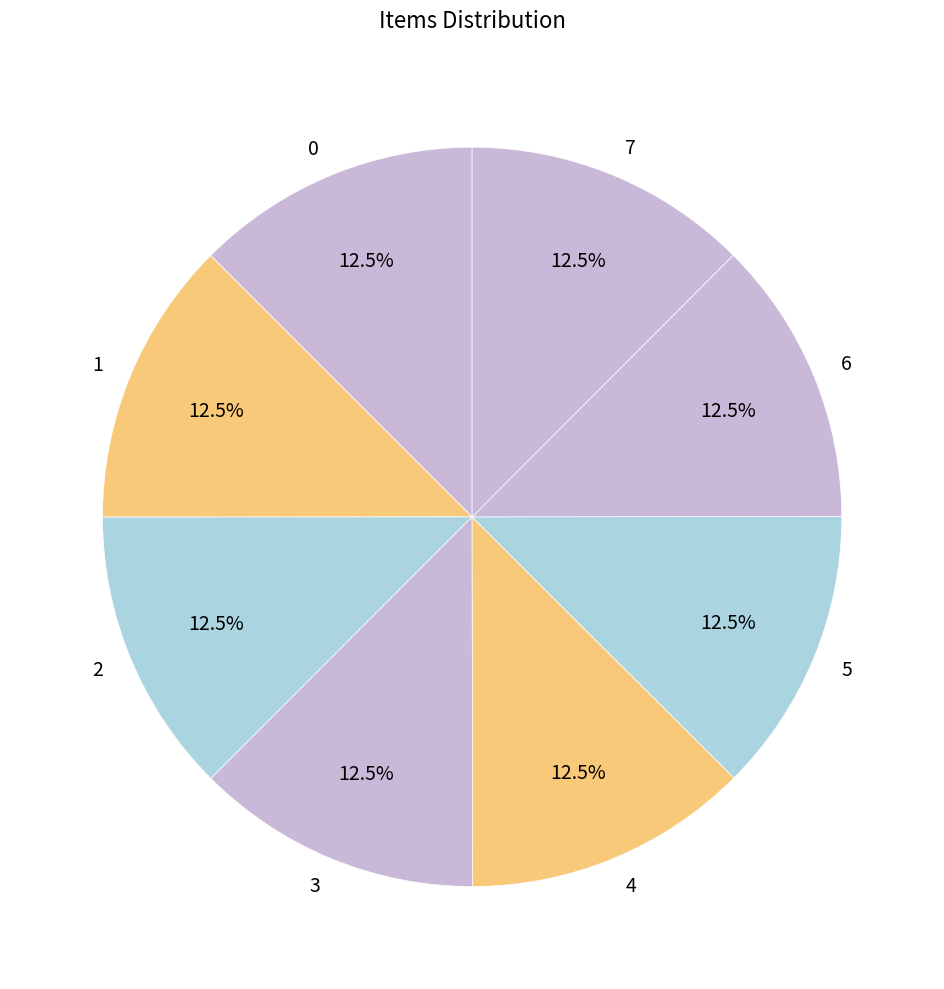

How many segments does this pie chart have?

8